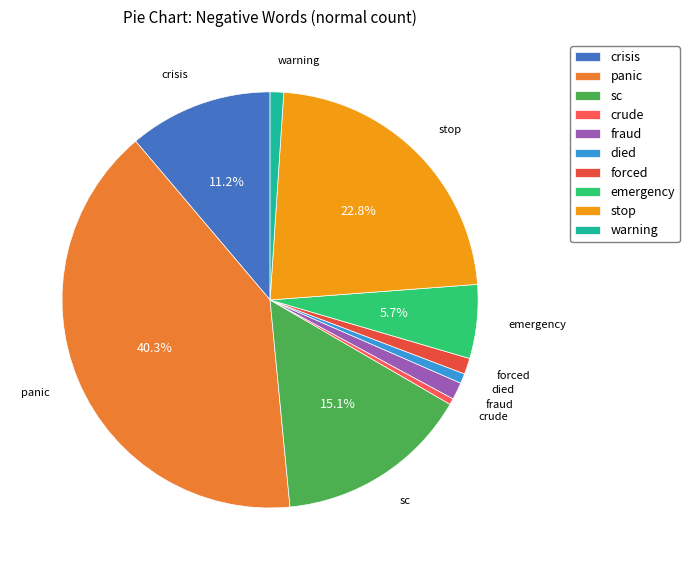

Which category has the biggest portion of the pie?

panic